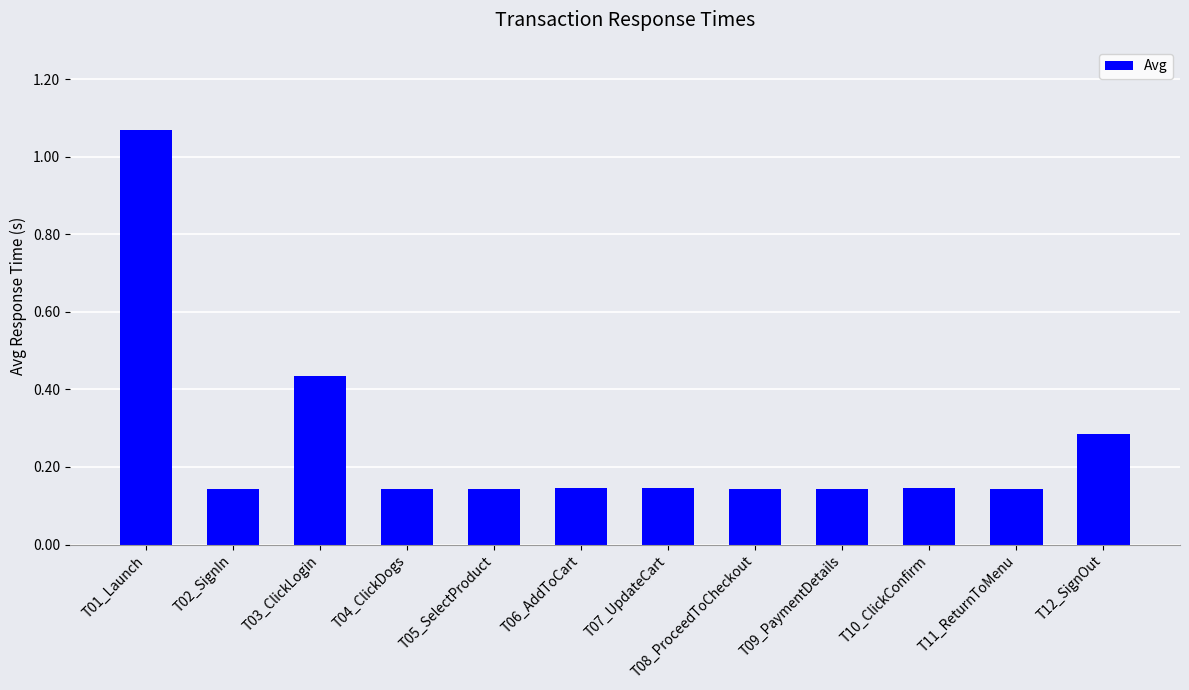

What is the sum of all values?

3.1